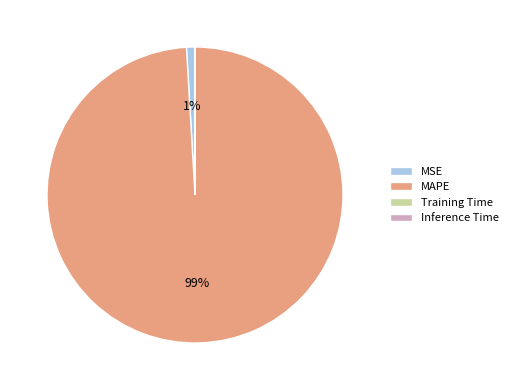

What percentage is the MAPE slice, to the nearest percent?

99%